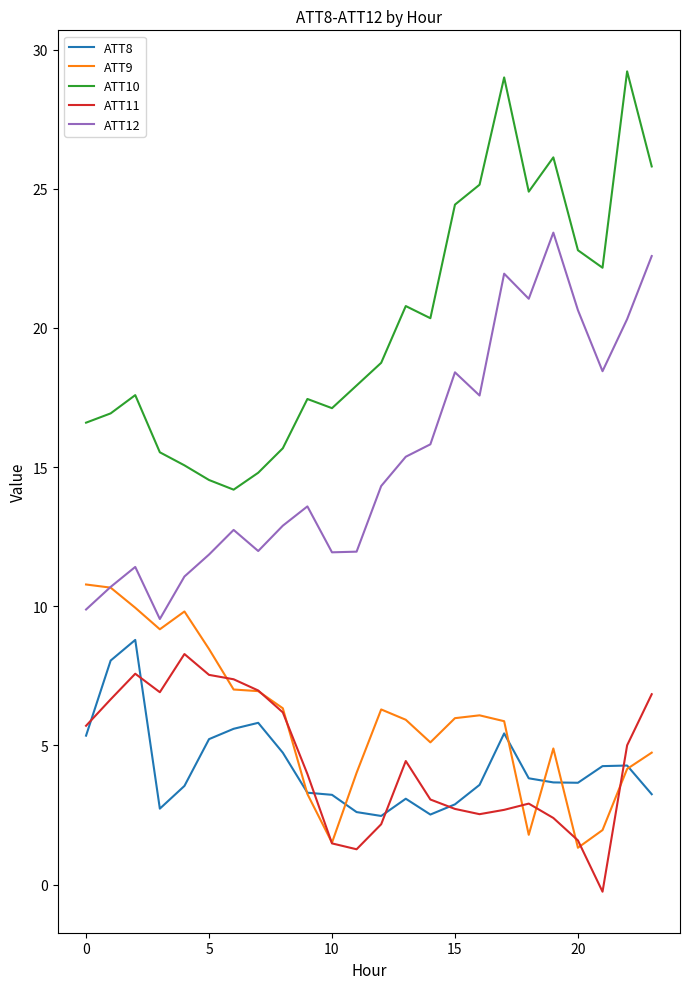

Which series has the largest total across all categories?

ATT10